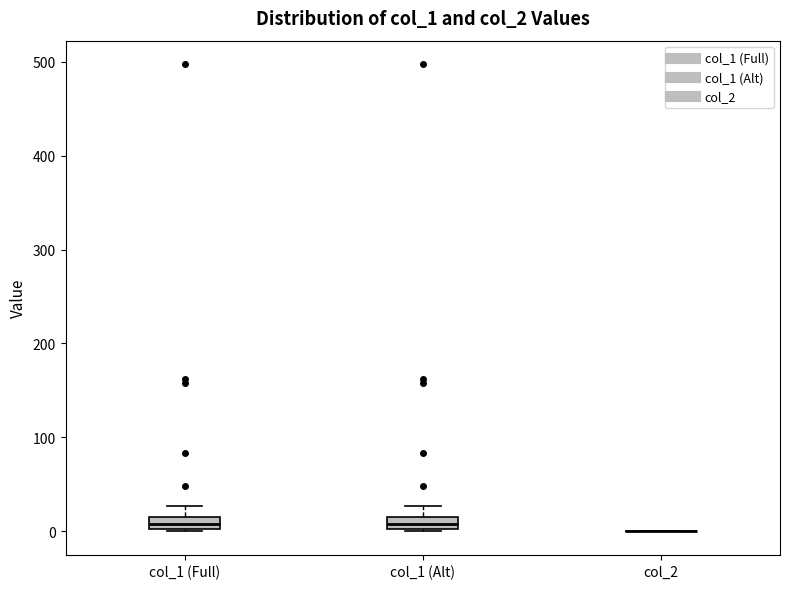

Where is the upper edge of the box for col_1 (Alt) on the y-axis? The values are not printed on the chart, so give them approximately, as read against the axis.

10